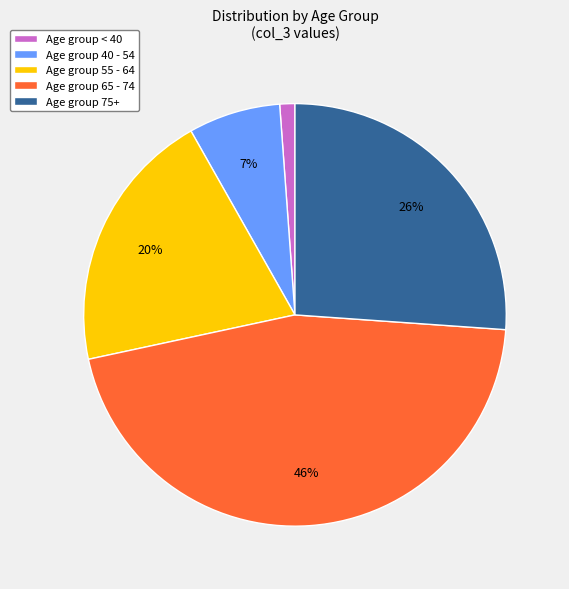

Do Age group 65 - 74 and Age group 40 - 54 together represent more than half of the pie?

Yes